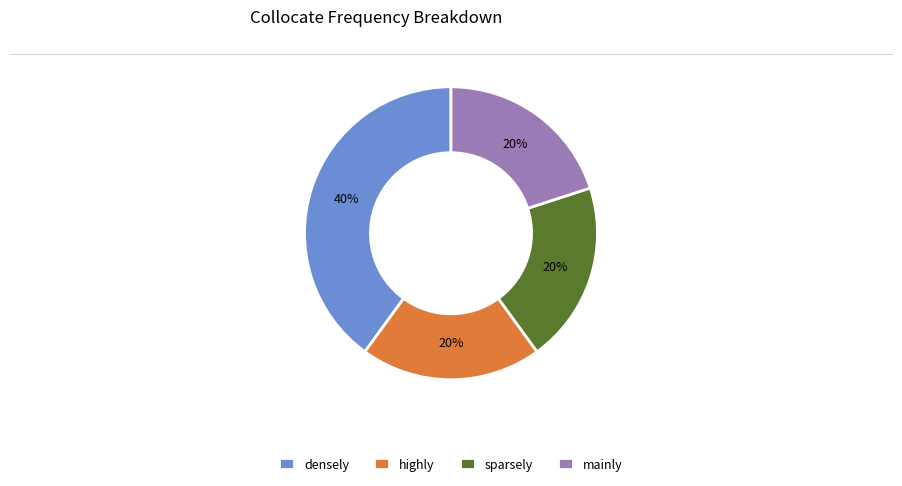

Is it true that highly is 33% of the pie?

False